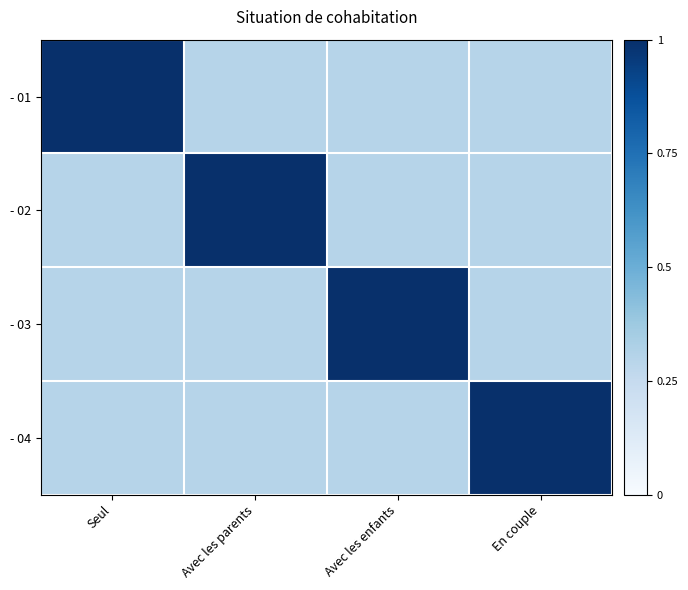

Reading left to right, transcribe all the data shown in this chart.

- 01: Seul=1.0	Avec les parents=0.3	Avec les enfants=0.3	En couple=0.3
- 02: Seul=0.3	Avec les parents=1.0	Avec les enfants=0.3	En couple=0.3
- 03: Seul=0.3	Avec les parents=0.3	Avec les enfants=1.0	En couple=0.3
- 04: Seul=0.3	Avec les parents=0.3	Avec les enfants=0.3	En couple=1.0